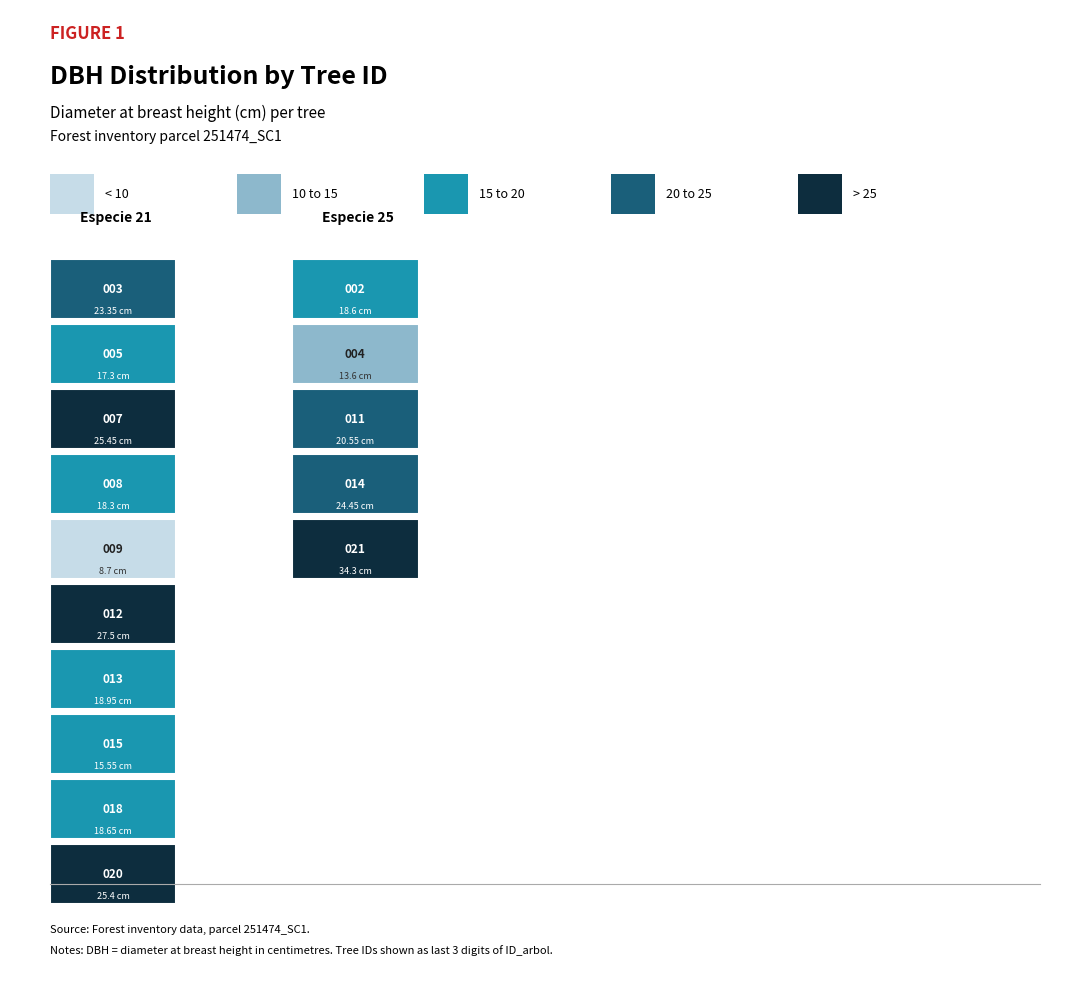

Reading left to right, transcribe all the data shown in this chart.

251474002: 25.0	18.6
251474003: 21.0	23.4
251474004: 25.0	13.6
251474005: 21.0	17.3
251474007: 21.0	25.4
251474008: 21.0	18.3
251474009: 21.0	8.7
251474011: 25.0	20.6
251474012: 21.0	27.5
251474013: 21.0	18.9
251474014: 25.0	24.4
251474015: 21.0	15.6
251474018: 21.0	18.6
251474020: 21.0	25.4
251474021: 25.0	34.3